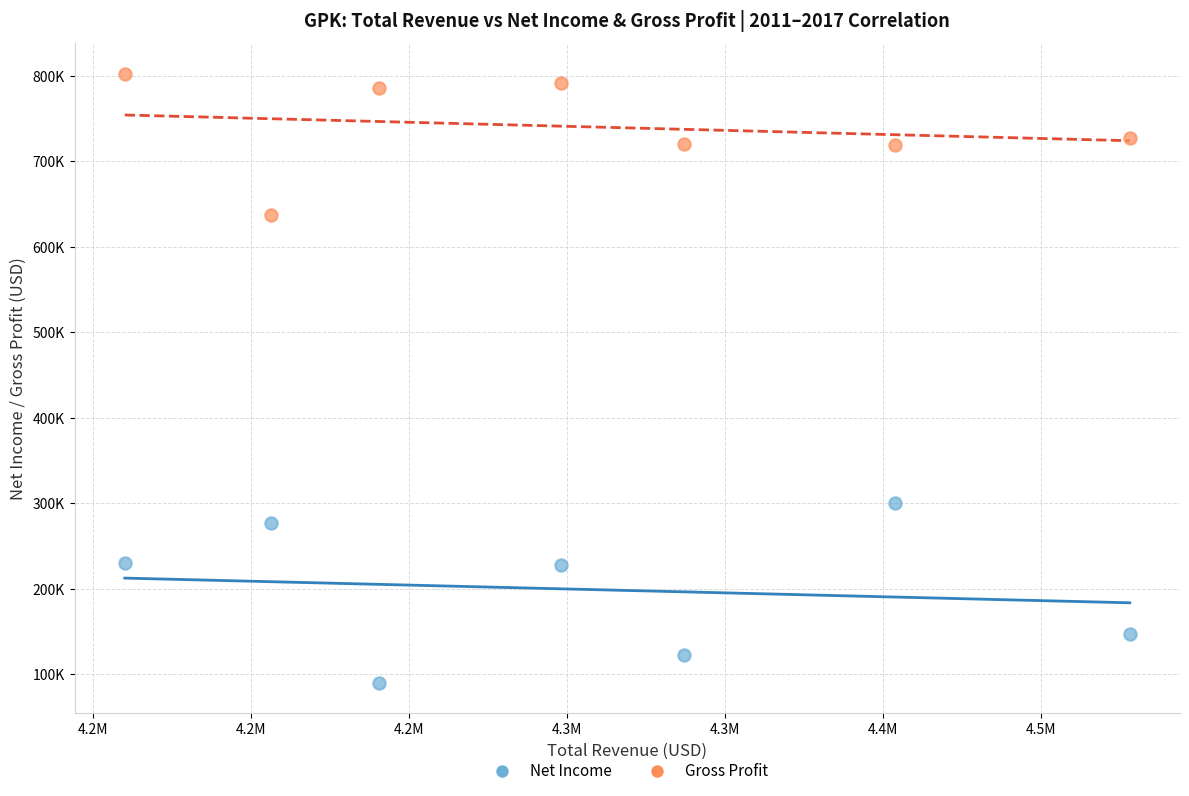

What are all the series names shown in the legend?

Net Income, Gross Profit